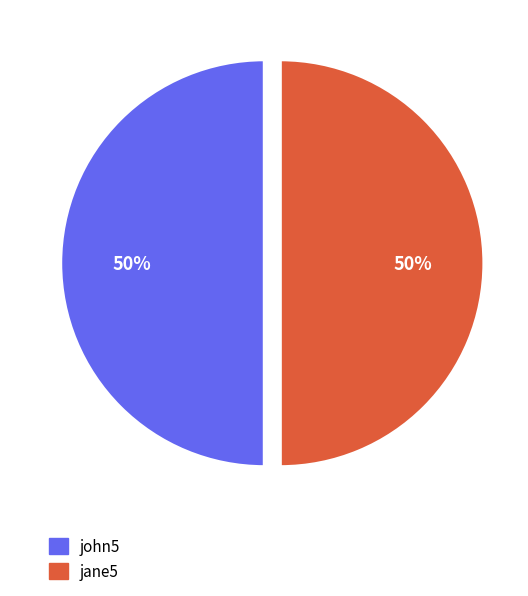

How many slices are in this pie chart?

2